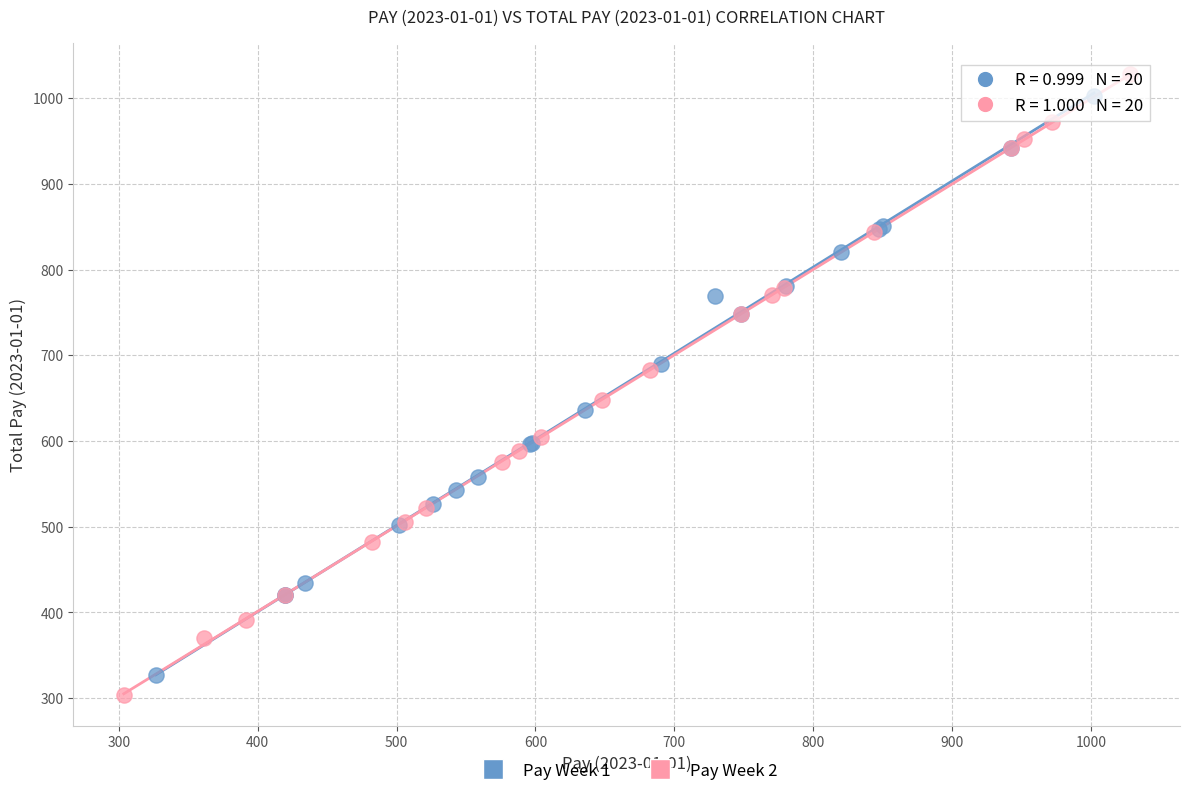

Which series contains the highest Y value?

Pay Week 2